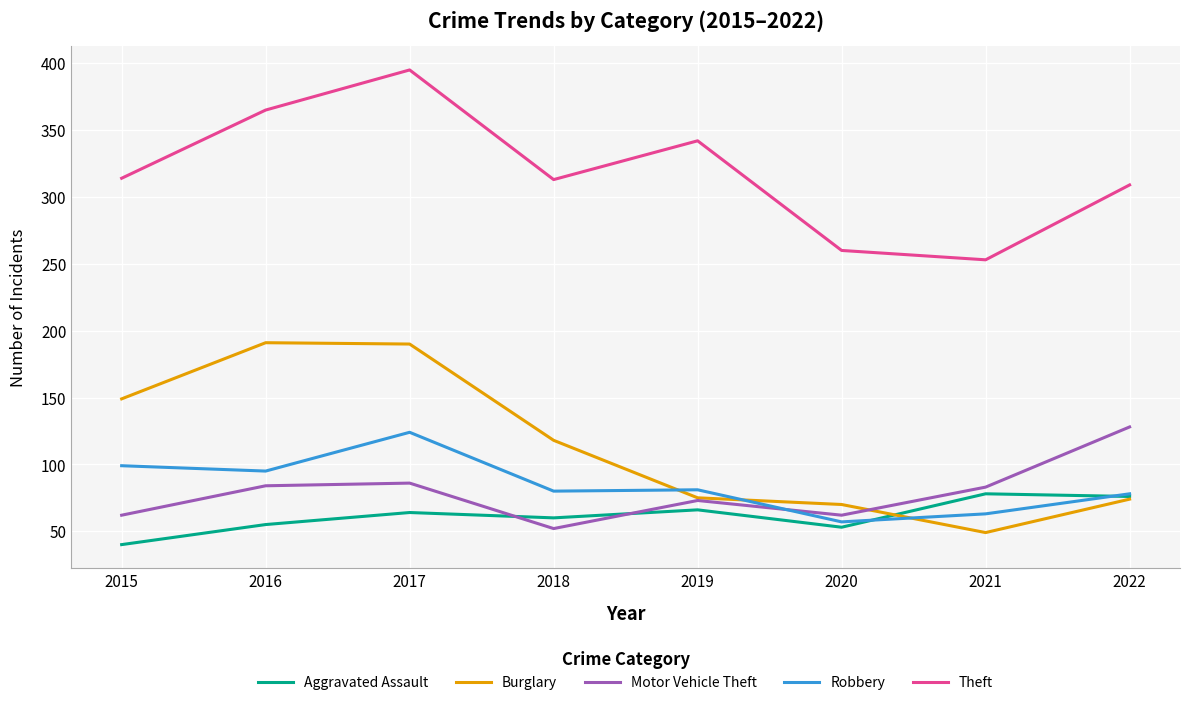

The Motor Vehicle Theft series shows 128 at 2022. True or false?

True